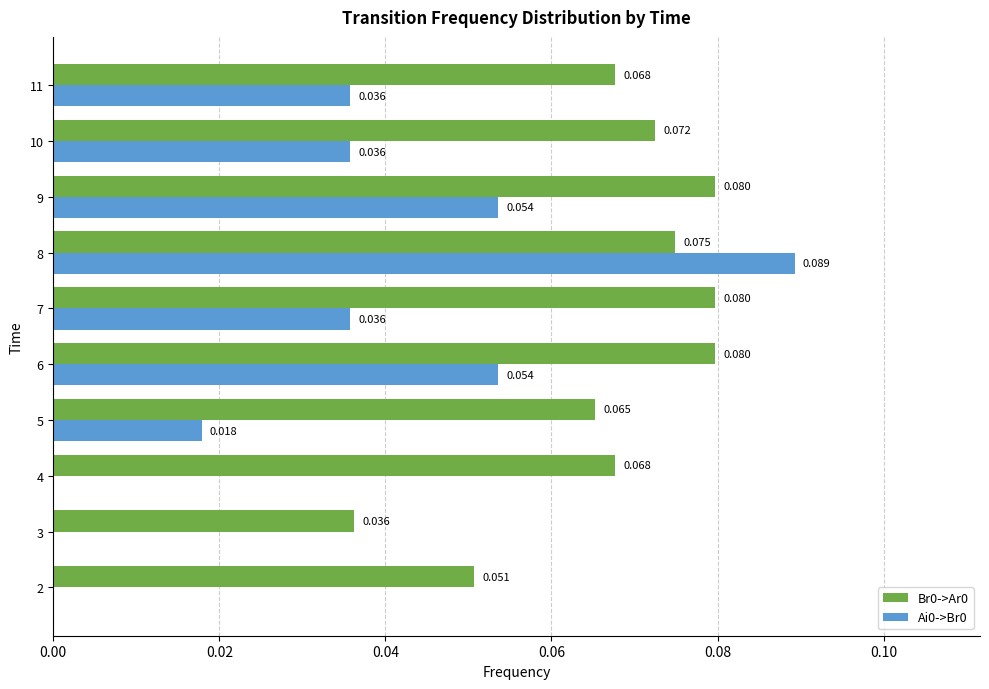

Is the value of Ai0->Br0 at 7 greater than the value of Br0->Ar0 at 10?

No